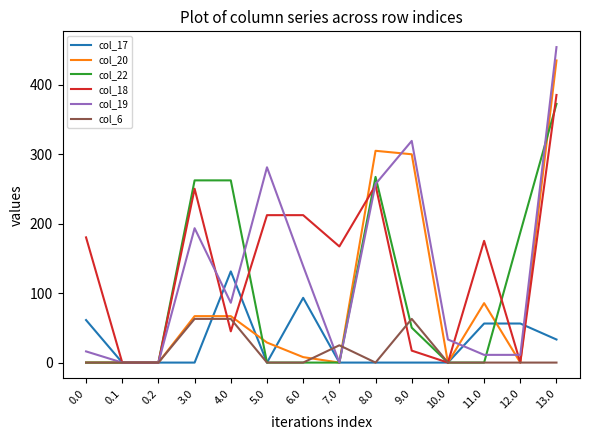

What are all the series names shown in the legend?

col_17, col_20, col_22, col_18, col_19, col_6